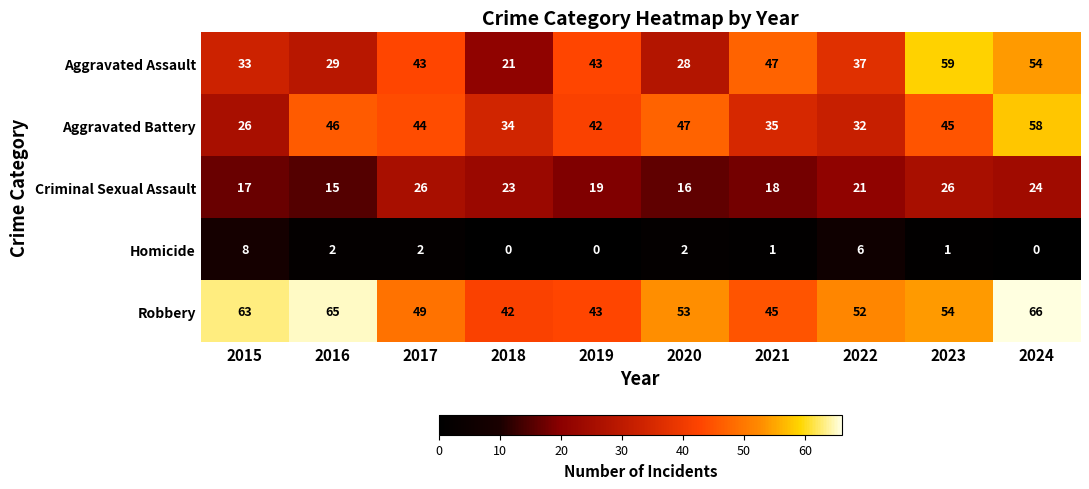

What is the average value of the Robbery series?

53